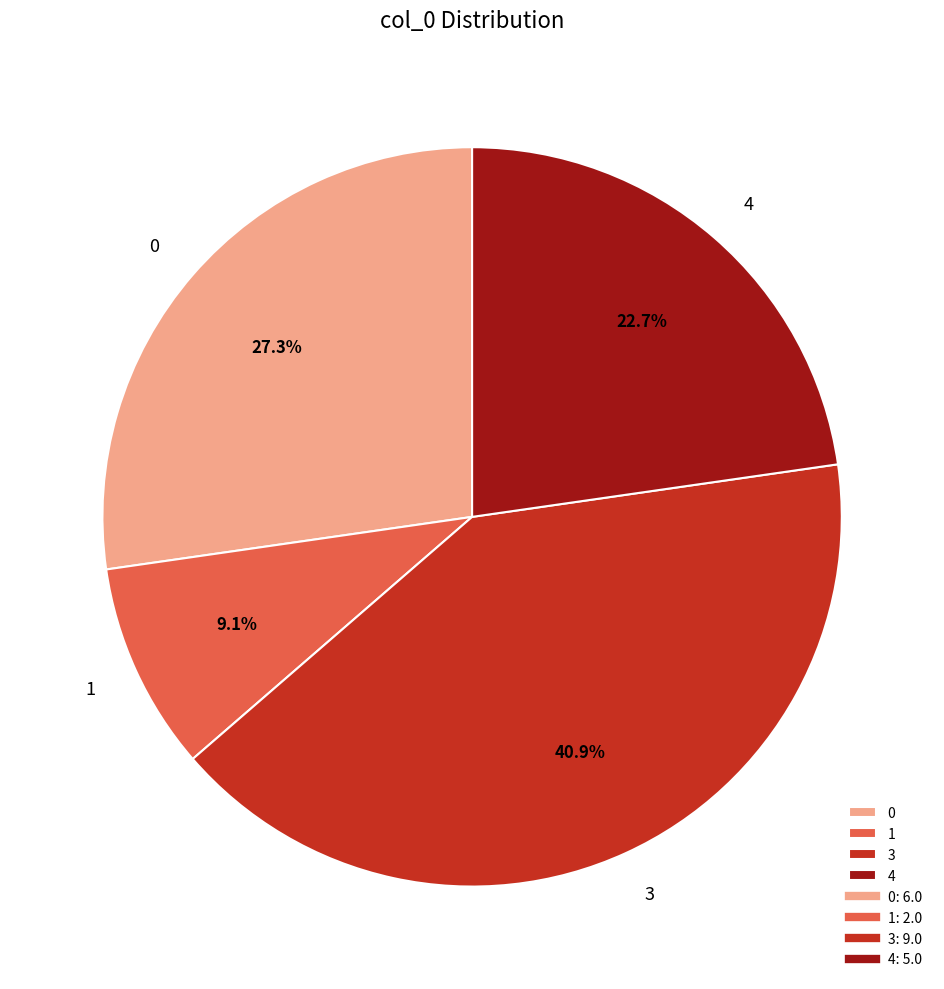

Is there any slice that represents more than half of the pie?

No